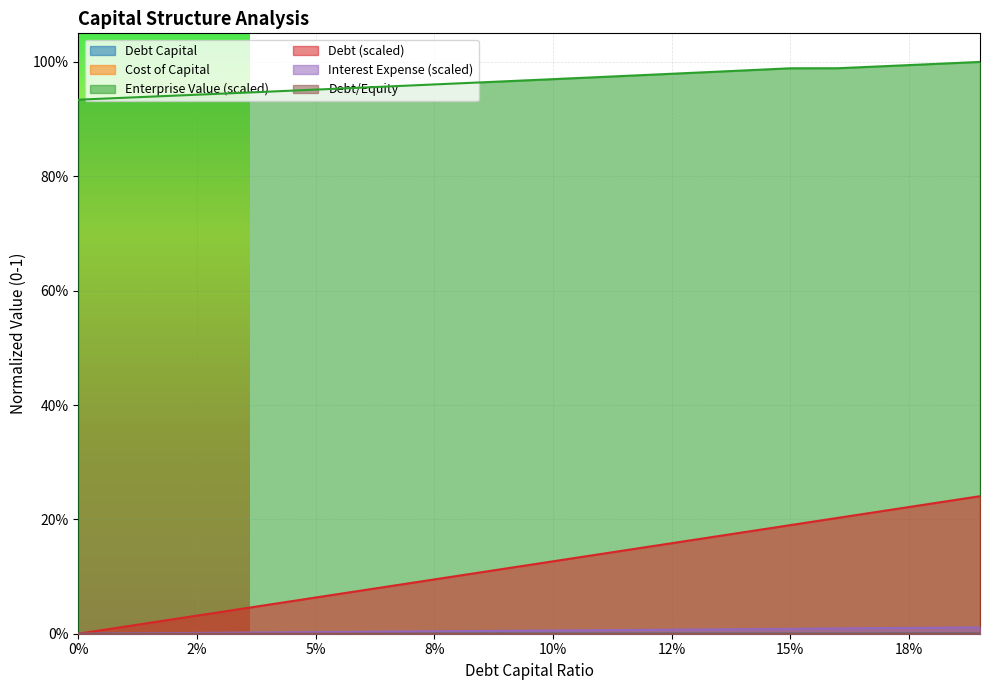

What is the maximum value for enterprise_value?

1.0